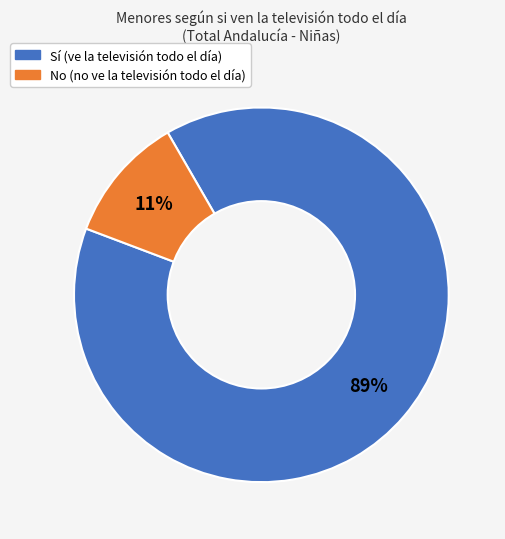

To the nearest percent, what is the average slice percentage?

50%